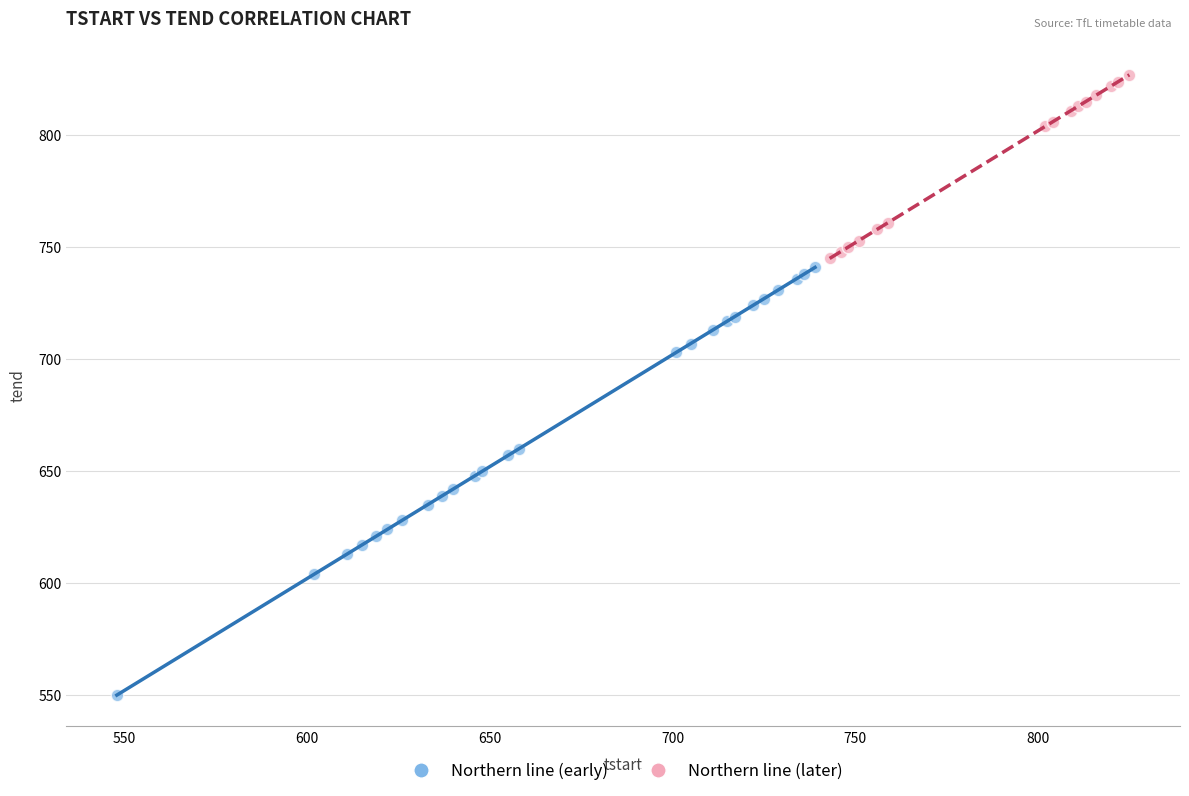

Which series contains the highest Y value?

Northern line (later)